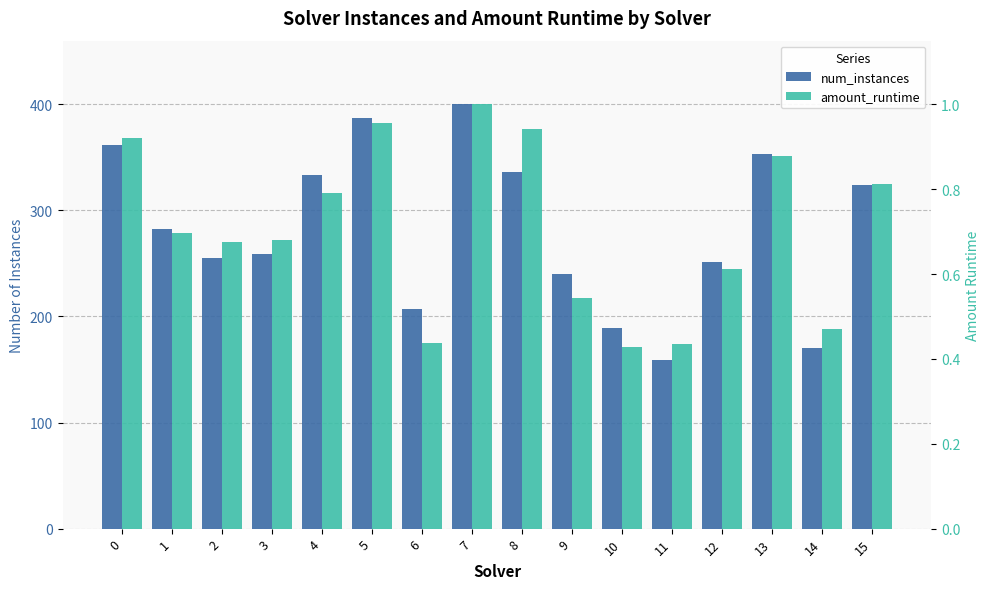

True or false: amount_runtime has a value of 1.0 at 12.

False